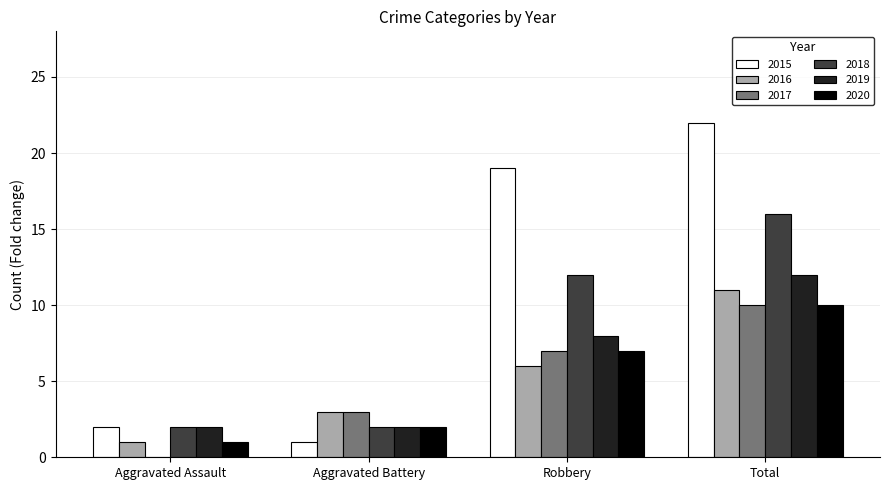

What are all the series names shown in the legend?

2015, 2016, 2017, 2018, 2019, 2020